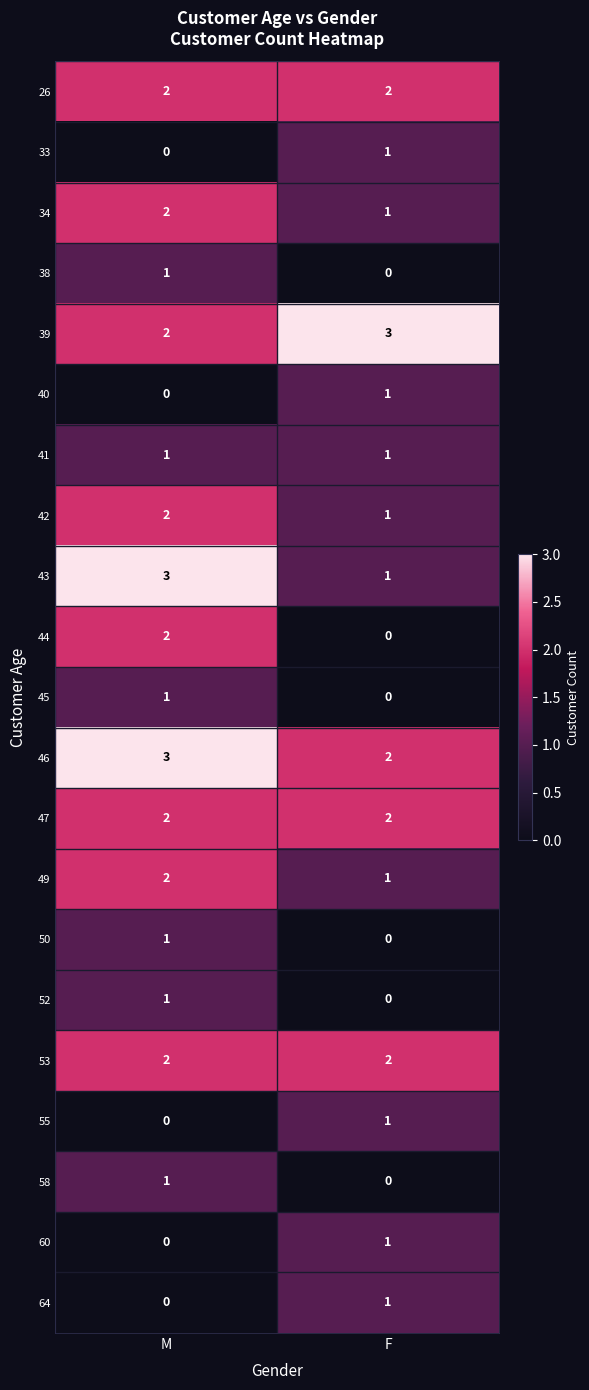

At which label is 49 closest to 1?

F